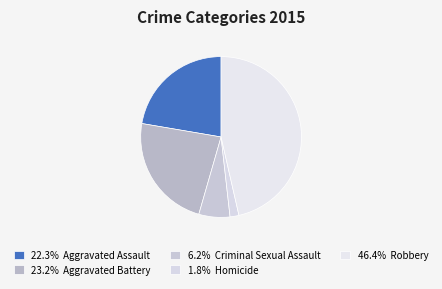

Count the number of slices in the pie.

5